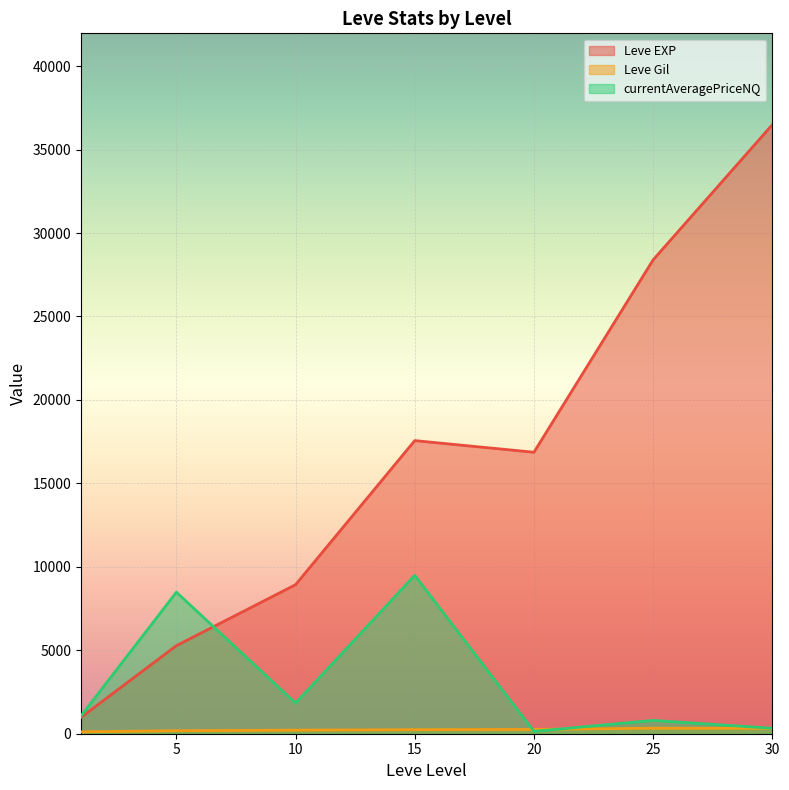

What is the difference between the Leve Gil values at 20 and 10?

183.0